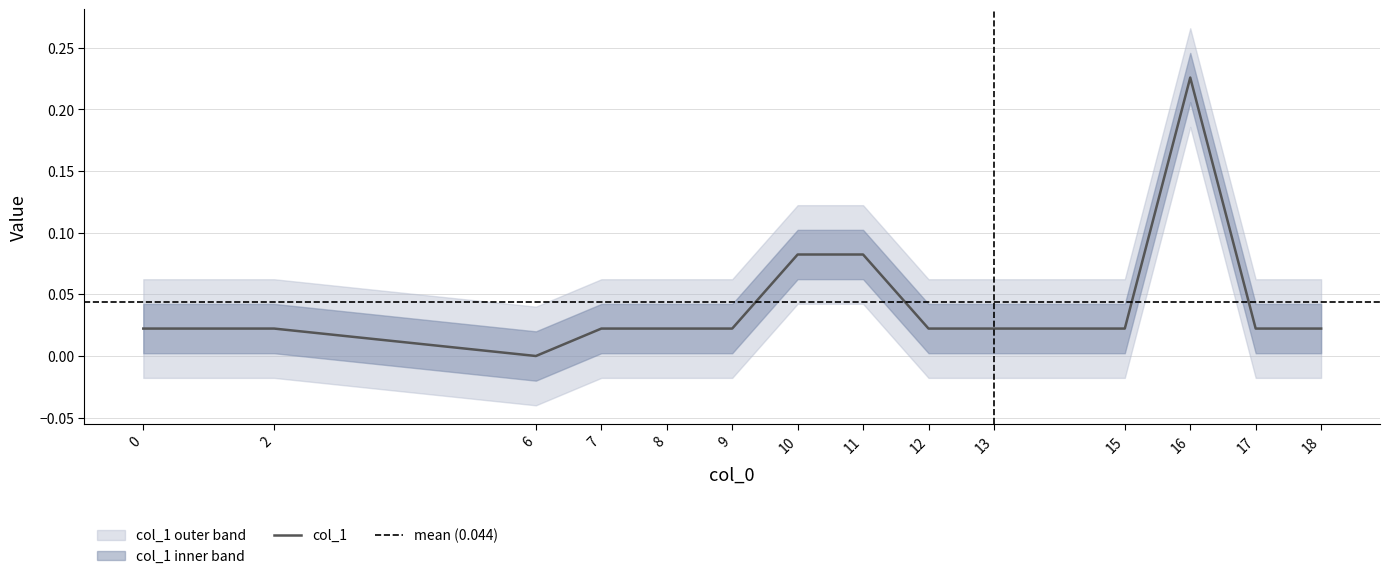

True or false: the data shows 0.0 at 2.

False